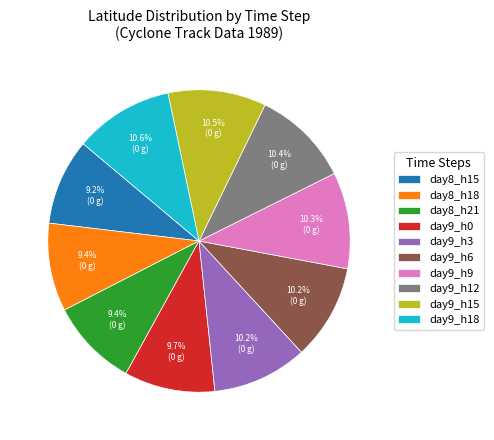

Between day9_h9 and day8_h21, which is larger?

day9_h9